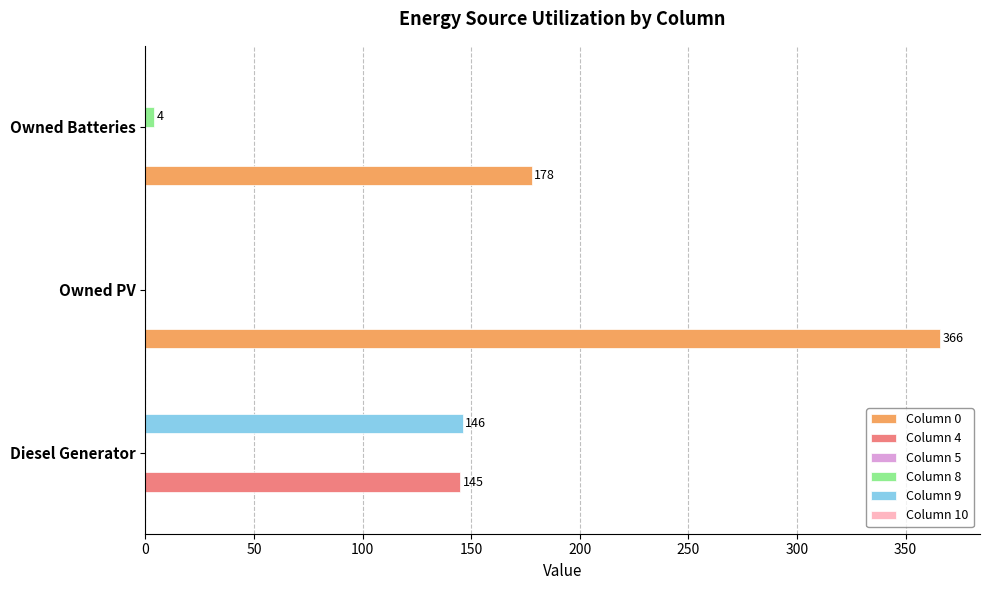

At which label does Column 4 reach its peak?

Diesel Generator